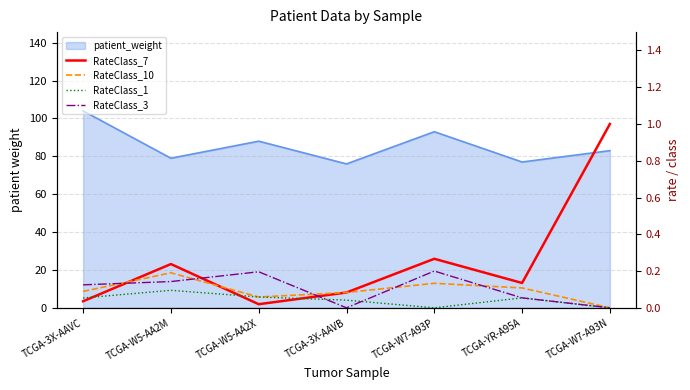

What is the value of the RateClass_1 point at the 6th from the left?

0.1